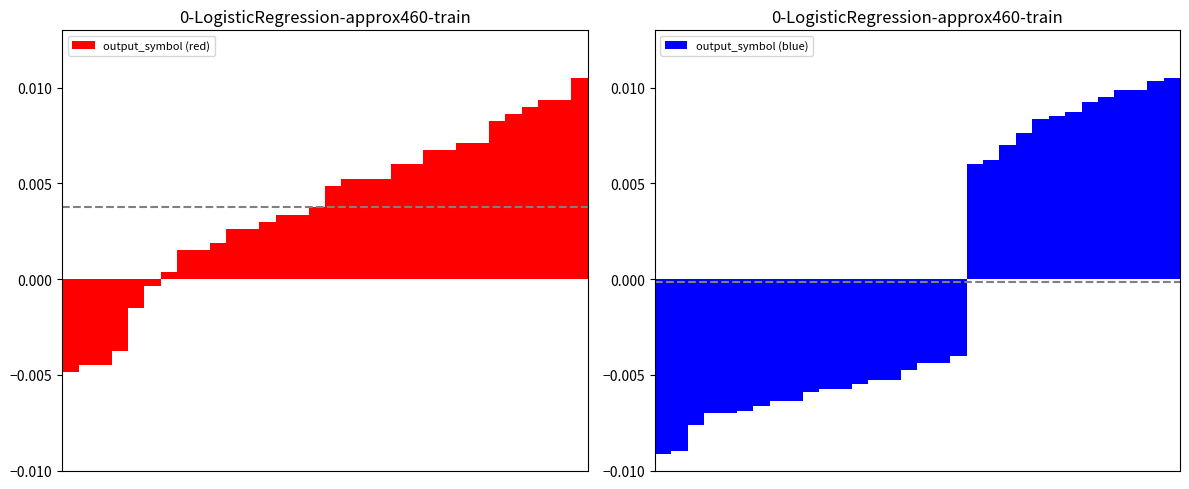

The value of output_symbol (blue) at 26 is 0.0. True or false?

True